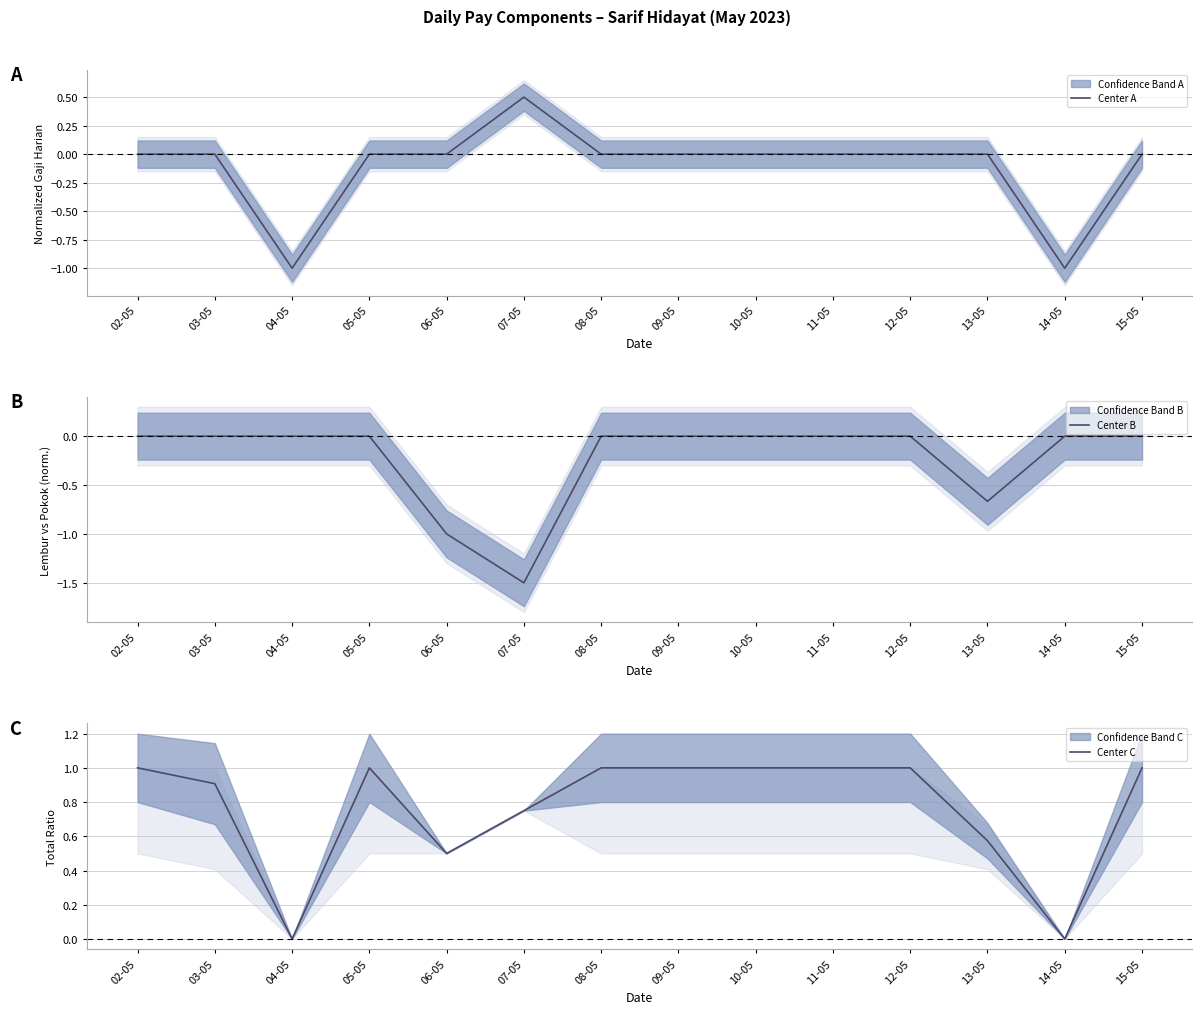

What is the label of the 8th point from the left?

09-05